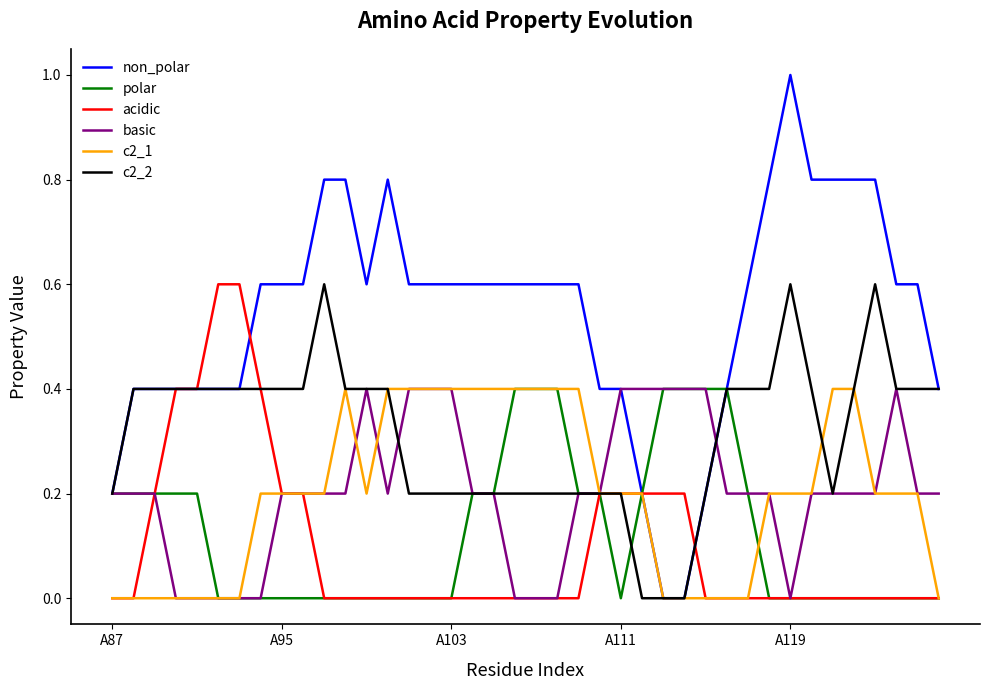

Which series has the largest range (max minus min)?

non_polar